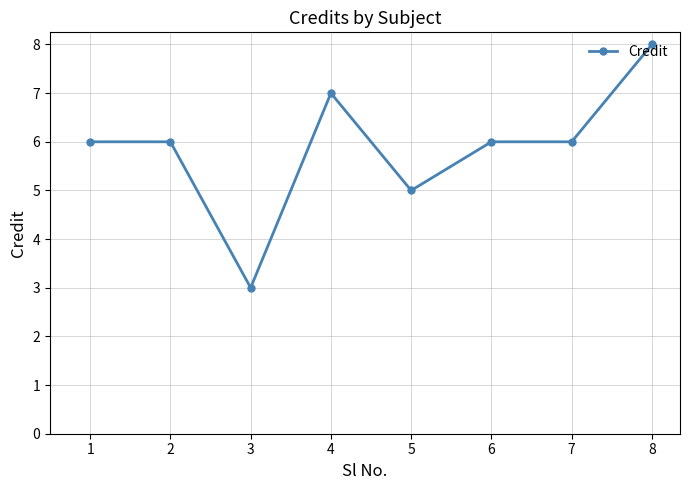

Reading right to left, extract all data points from this chart.

8	6	6	5	7	3	6	6